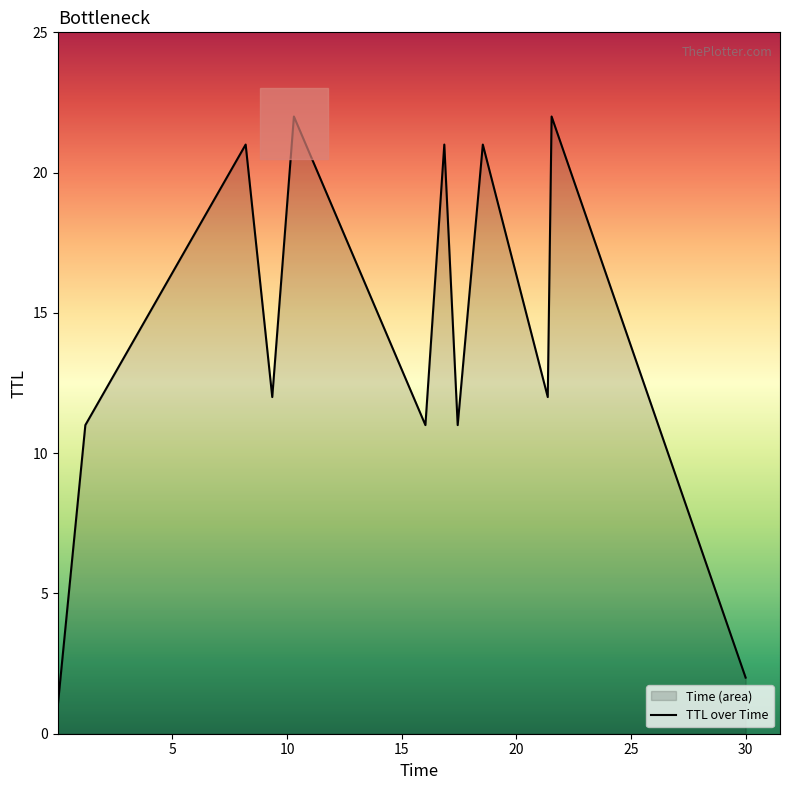

What is the difference between the maximum and minimum values?

21